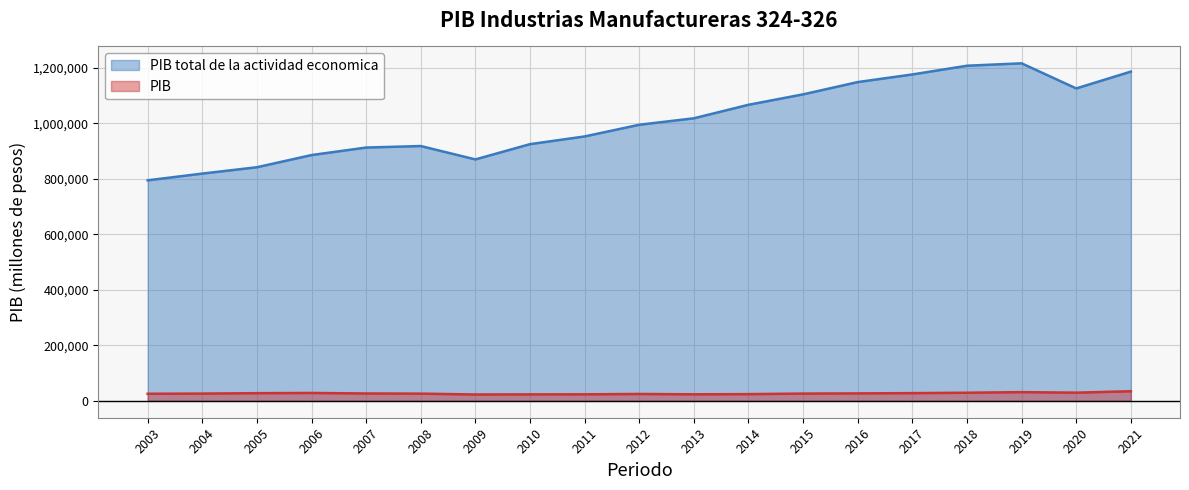

Is it true that PIB total de la actividad economica equals 1176616.0 at 2017?

True